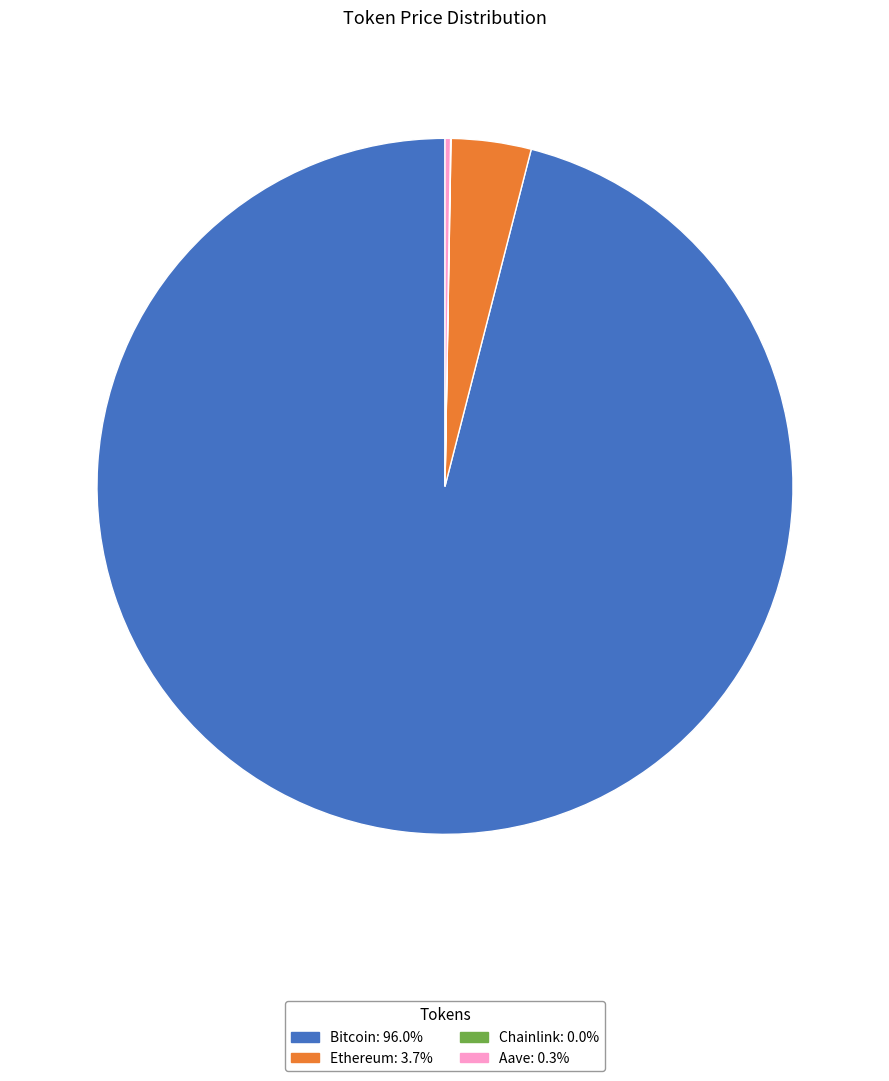

What is the majority slice?

Bitcoin